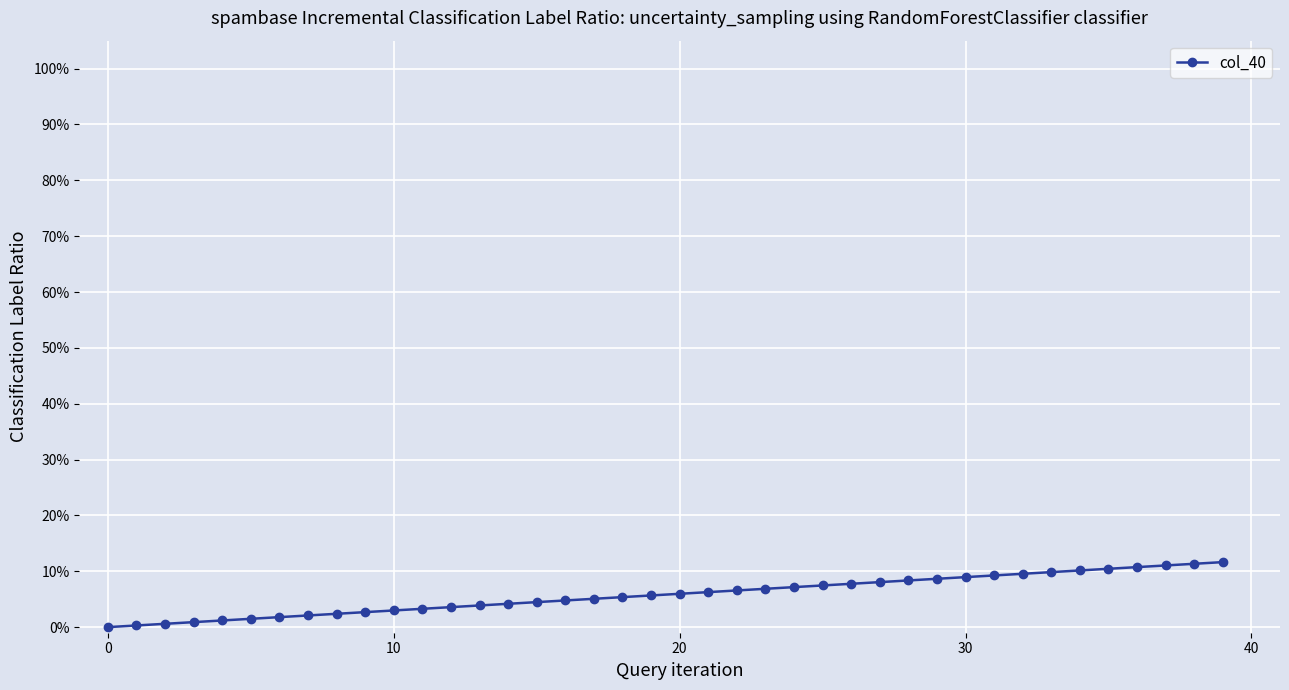

Does the chart have visible grid lines?

Yes